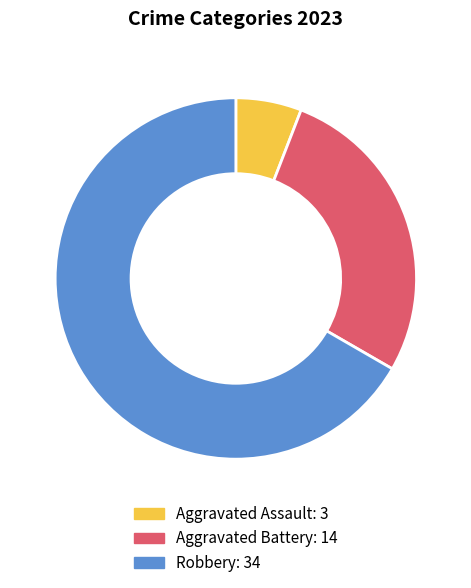

Is there a majority slice in this chart?

Yes